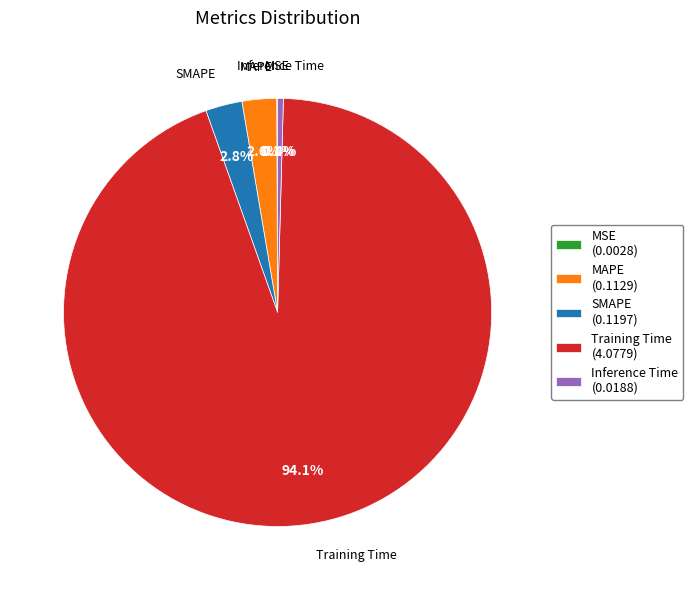

To the nearest percent, what is the combined percentage of Training Time and SMAPE?

97%